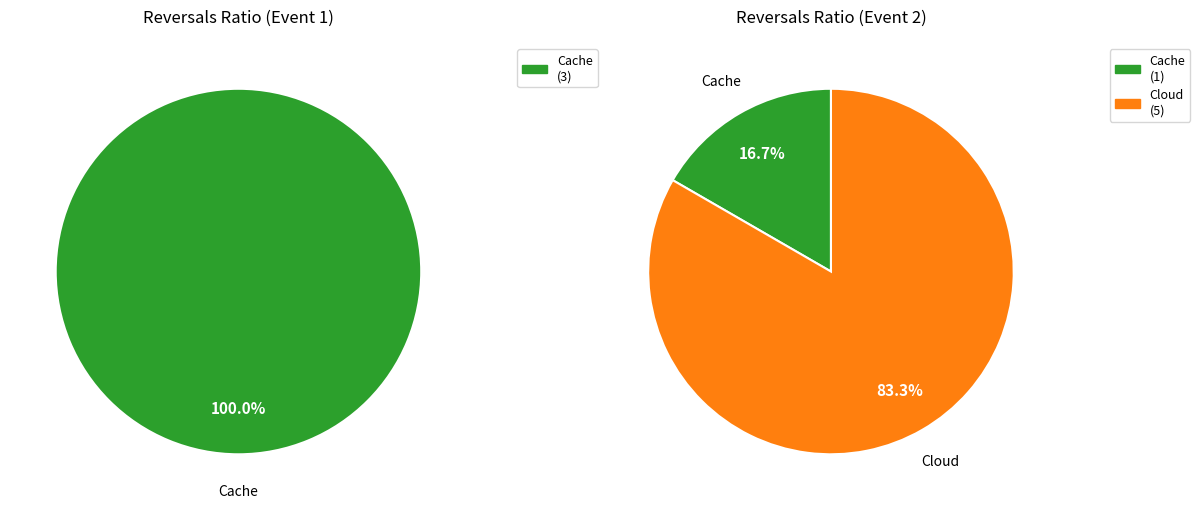

What percentage do Event 2 and Event 1 together represent?

100.0%